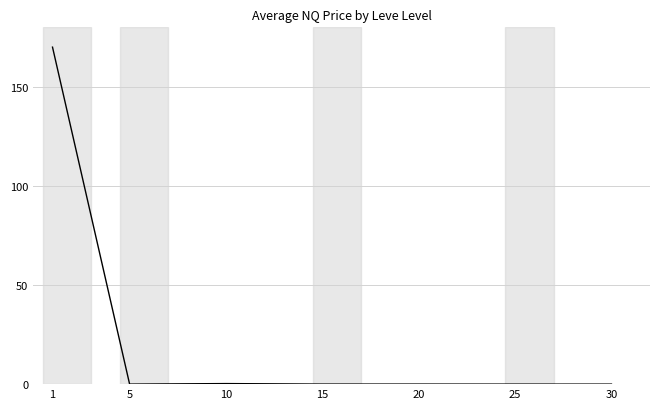

What is the sum of all values?

170.3